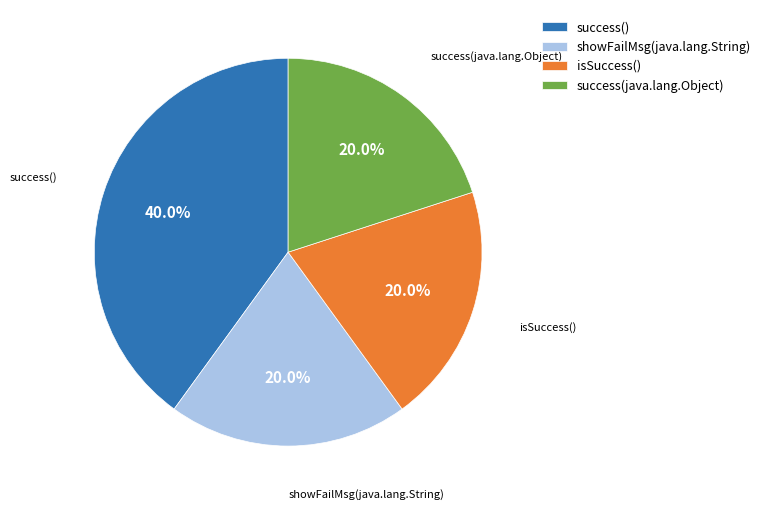

To the nearest percent, what portion does success() represent?

40%